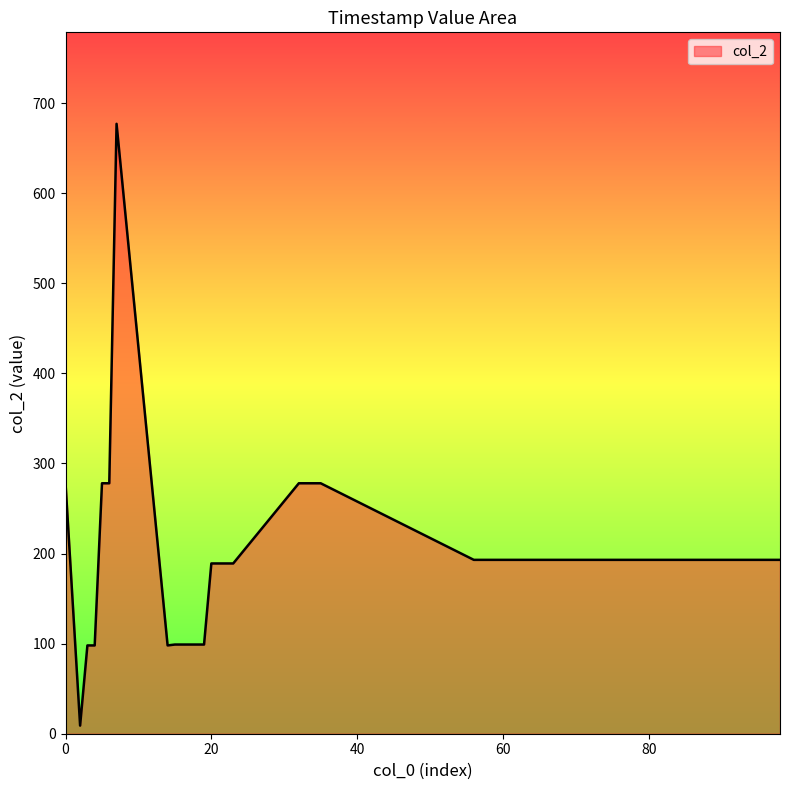

What is the difference between the maximum and minimum values?

668